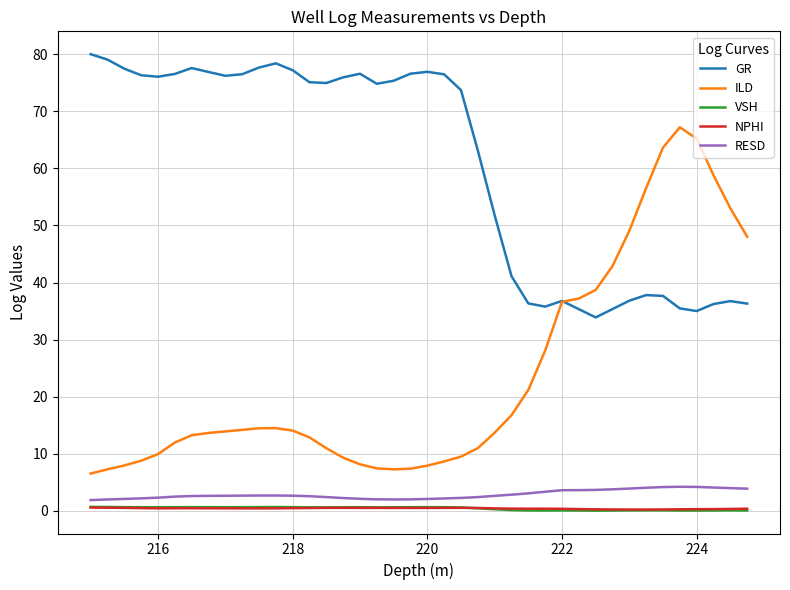

What is the greatest value displayed?

80.0